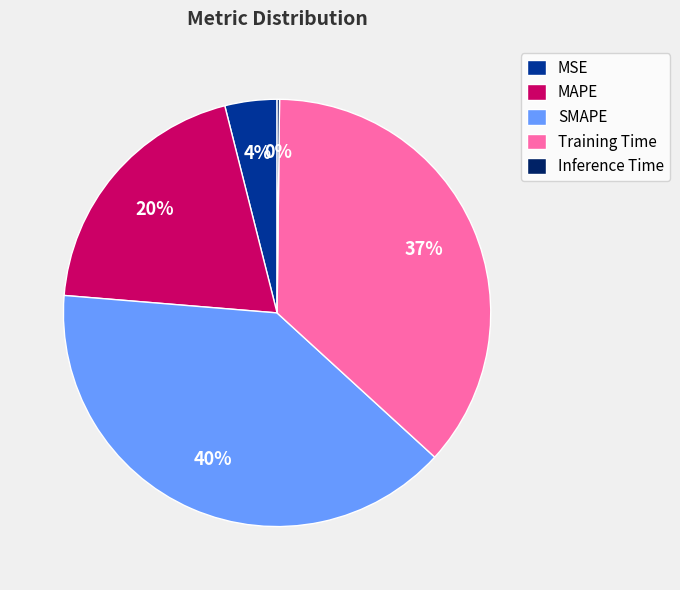

Which has a higher value, MSE or SMAPE?

SMAPE